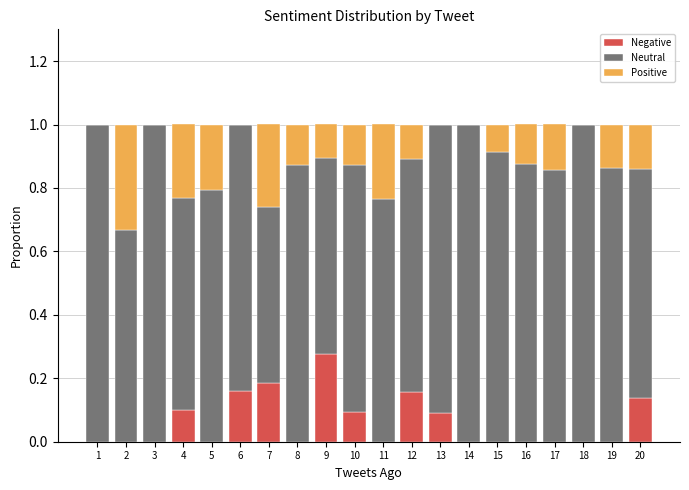

What is the total value across all series at 10?

1.0